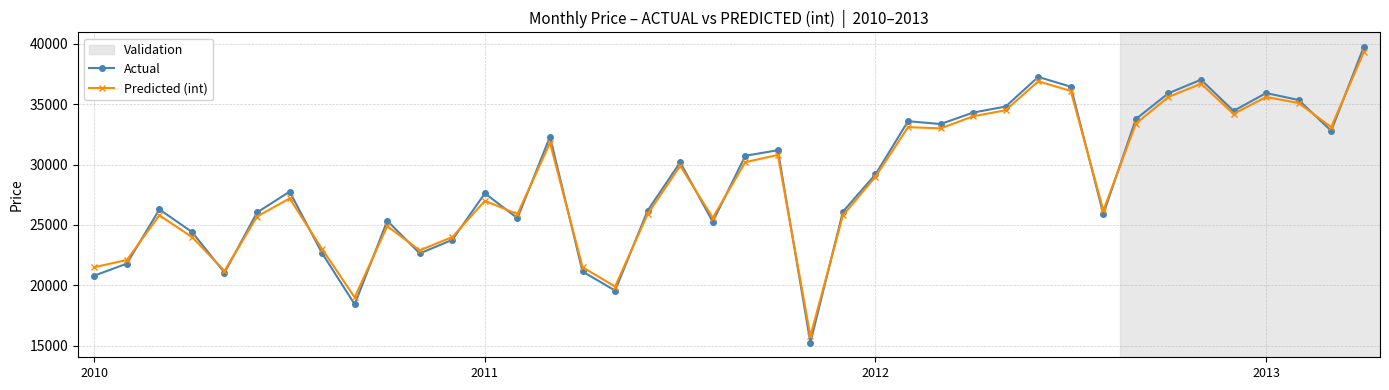

What is the minimum value shown in the chart?

15265